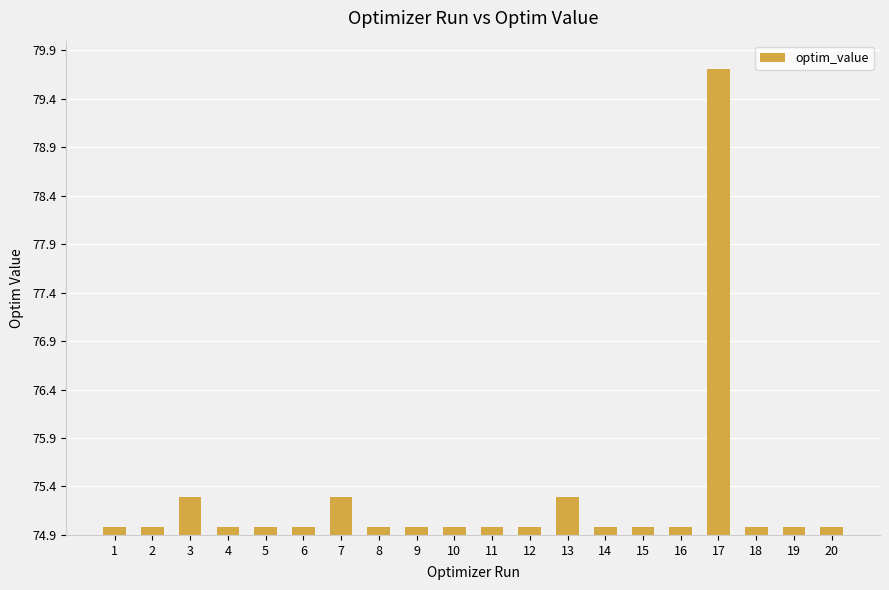

What is the sum of all values?

1505.2